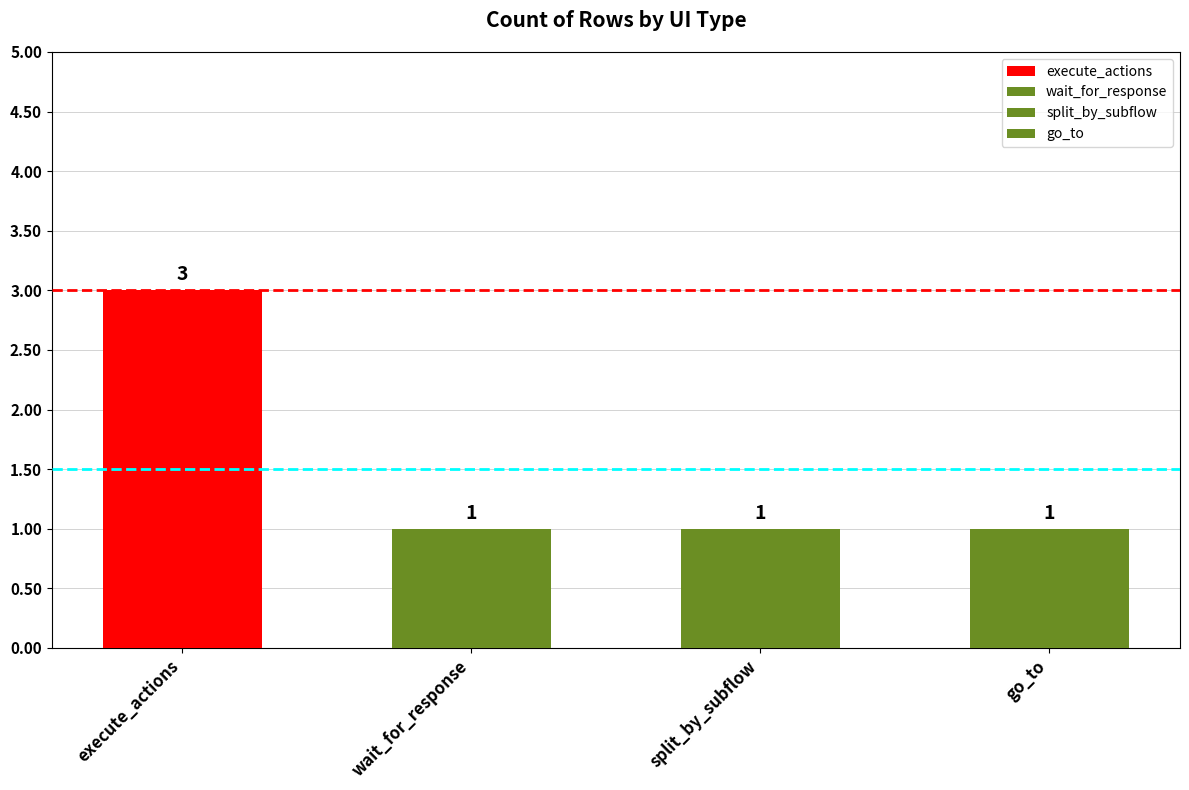

Between split_by_subflow and wait_for_response, which is larger?

split_by_subflow